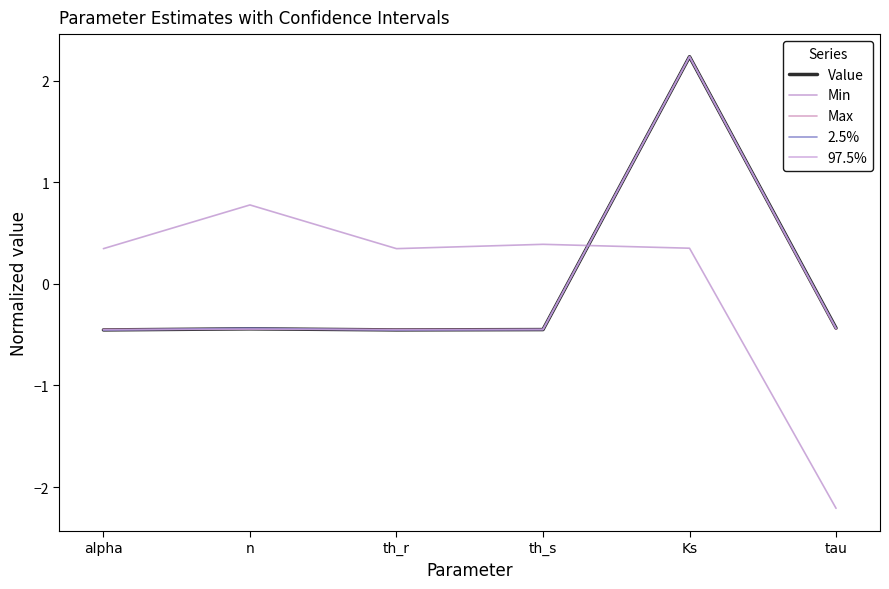

After their last crossing, which series has the higher values: Min or 97.5%?

97.5%